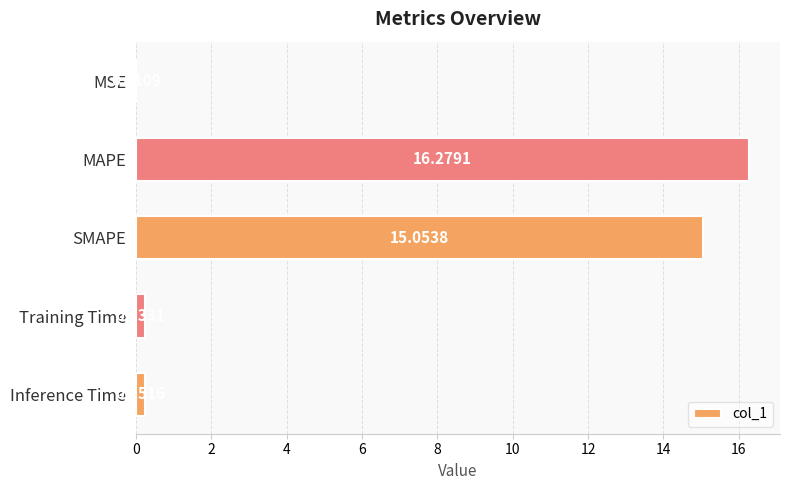

Which label corresponds to the largest value in the chart?

MAPE